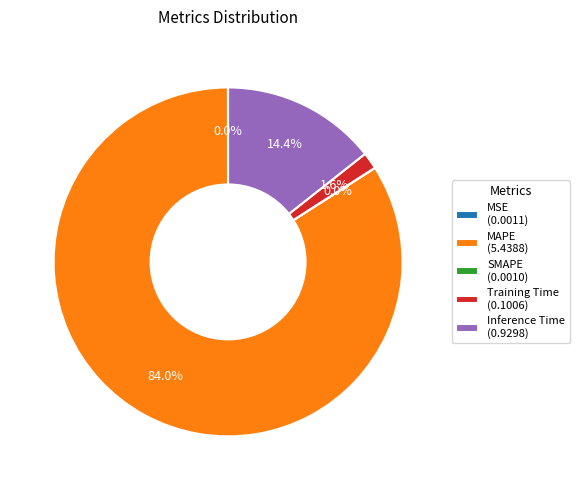

Does any single category account for the majority?

Yes